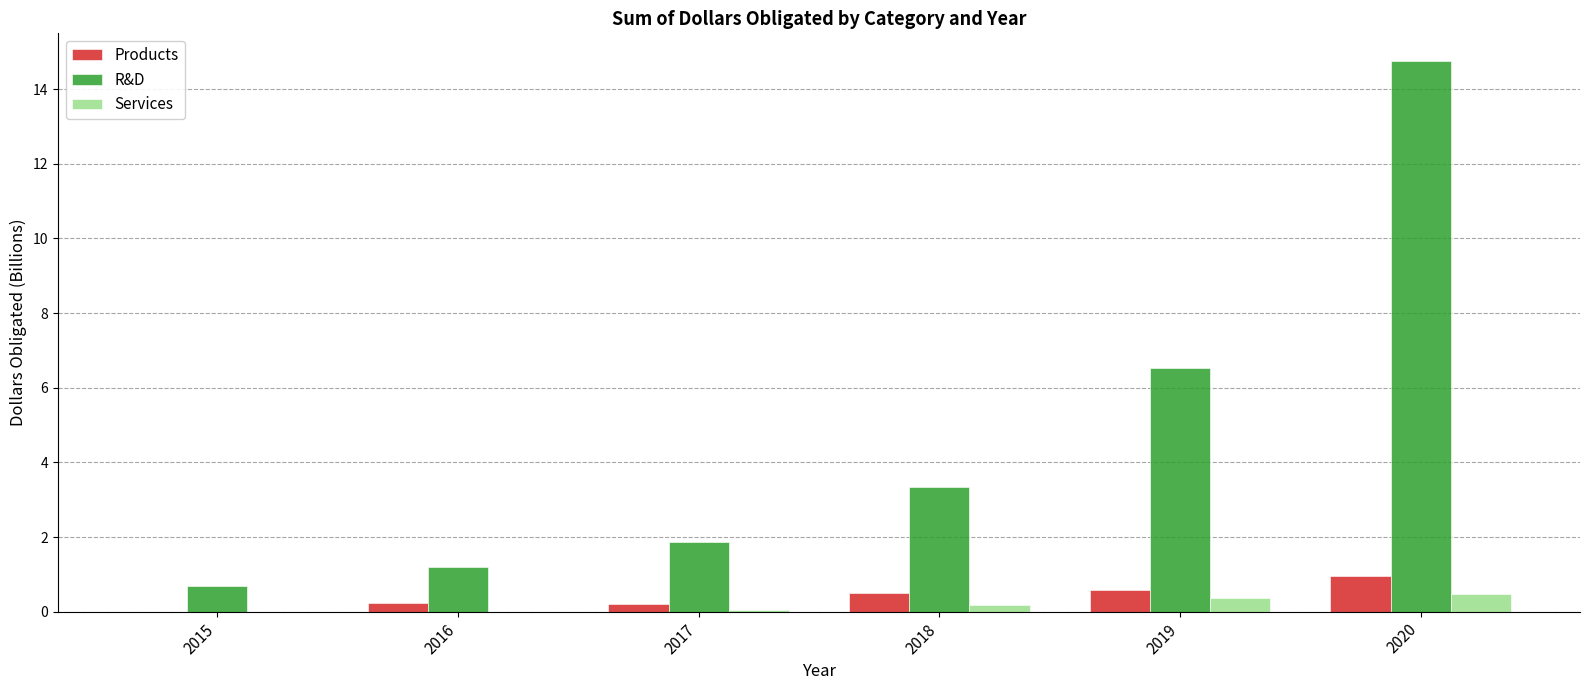

What is the sum of the Services values at 2018 and 2016?

0.2